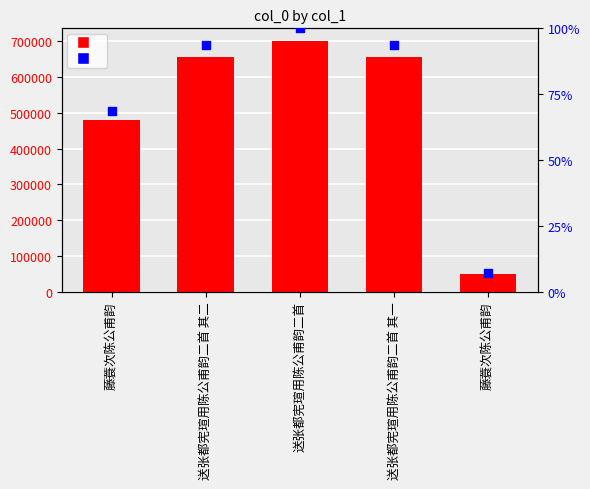

Which series has the largest Y range (max minus min)?

col_0